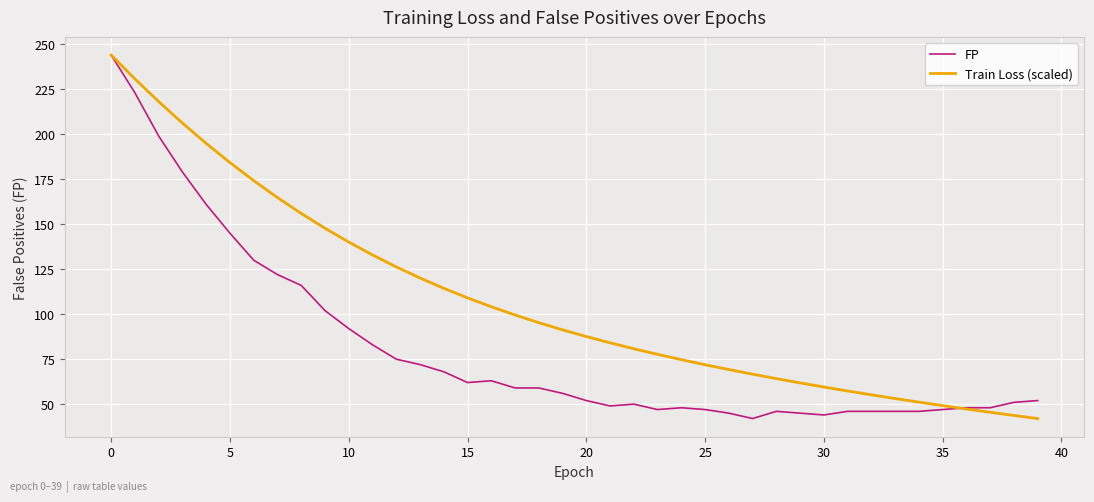

List the series in order of their overall mean, highest first.

Train Loss (scaled), FP